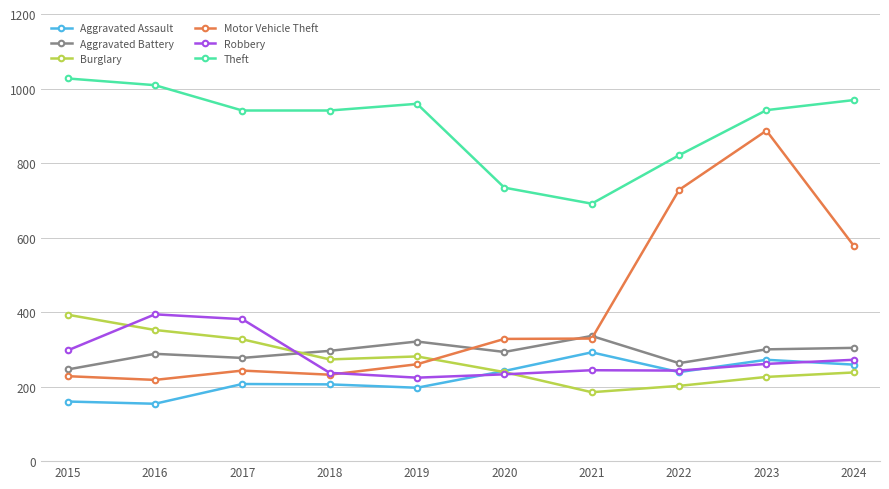

At 2024, list the series in order from smallest to largest.

Burglary, Aggravated Assault, Robbery, Aggravated Battery, Motor Vehicle Theft, Theft